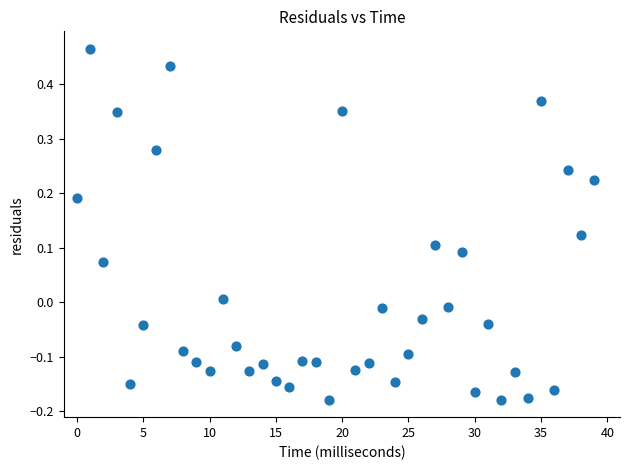

What is the range of Y values (max minus min)?

0.6